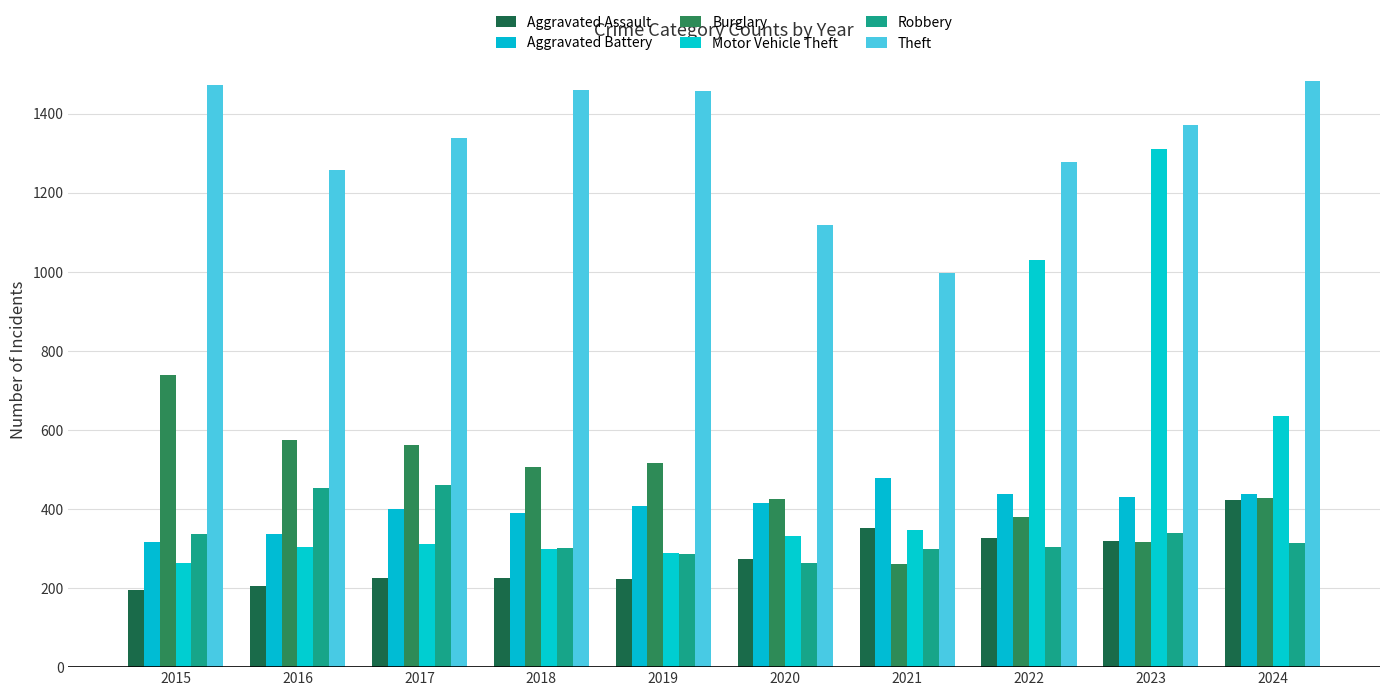

Reading left to right, list all the values displayed in this chart.

Aggravated Assault: 2015=194	2016=206	2017=225	2018=225	2019=223	2020=273	2021=352	2022=327	2023=318	2024=422
Aggravated Battery: 2015=316	2016=336	2017=400	2018=389	2019=407	2020=415	2021=479	2022=439	2023=431	2024=438
Burglary: 2015=738	2016=576	2017=562	2018=506	2019=517	2020=425	2021=261	2022=379	2023=316	2024=427
Motor Vehicle Theft: 2015=263	2016=304	2017=312	2018=298	2019=290	2020=333	2021=348	2022=1031	2023=1310	2024=635
Robbery: 2015=337	2016=454	2017=460	2018=301	2019=287	2020=263	2021=300	2022=304	2023=340	2024=315
Theft: 2015=1474	2016=1259	2017=1339	2018=1461	2019=1459	2020=1120	2021=998	2022=1279	2023=1373	2024=1482